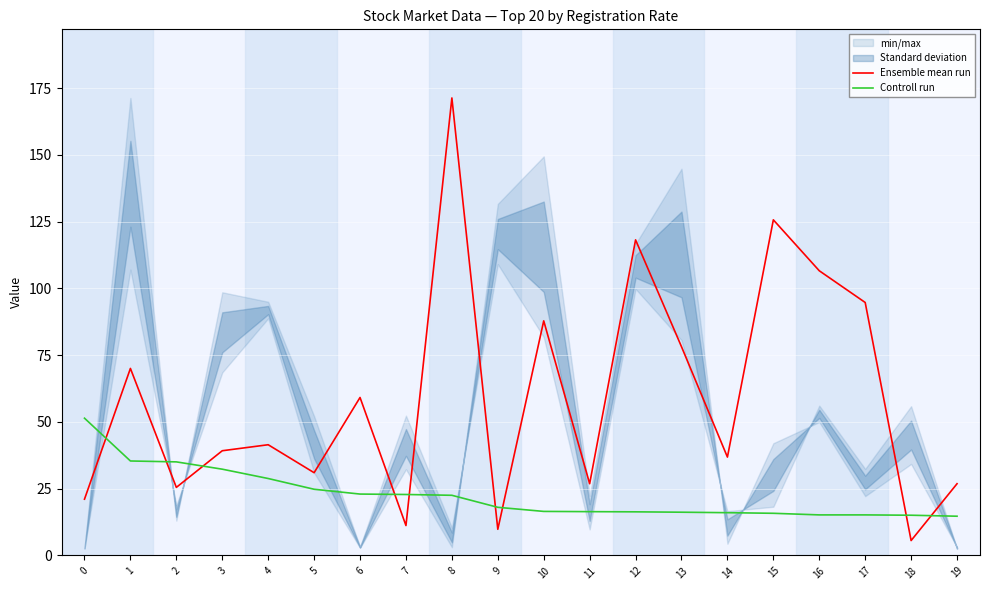

Which series has the widest spread of values?

Ensemble mean run